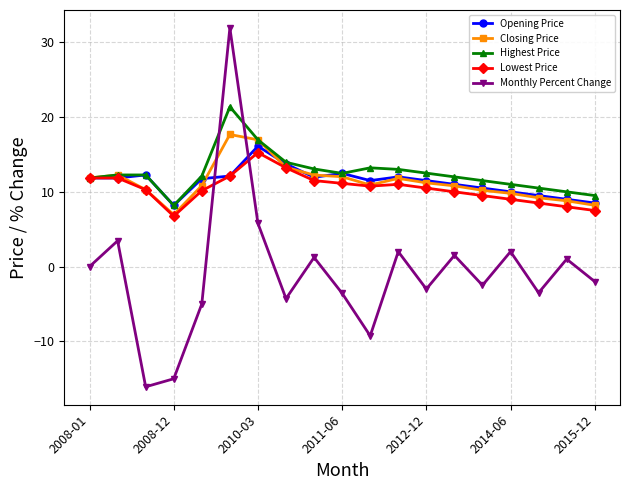

True or false: Opening Price and Monthly Percent Change cross at least once.

True